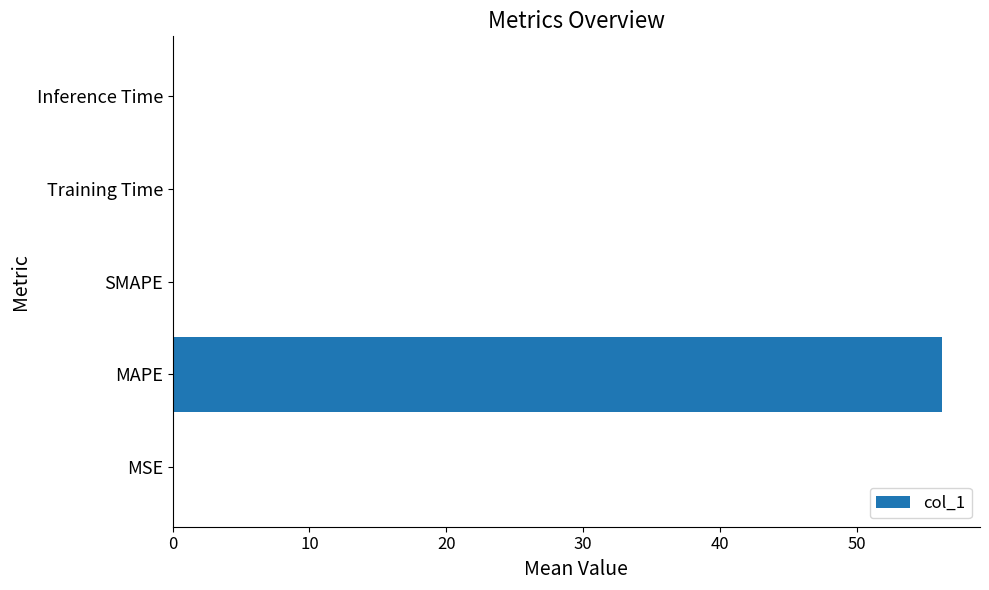

What is the sum of all values?

56.3